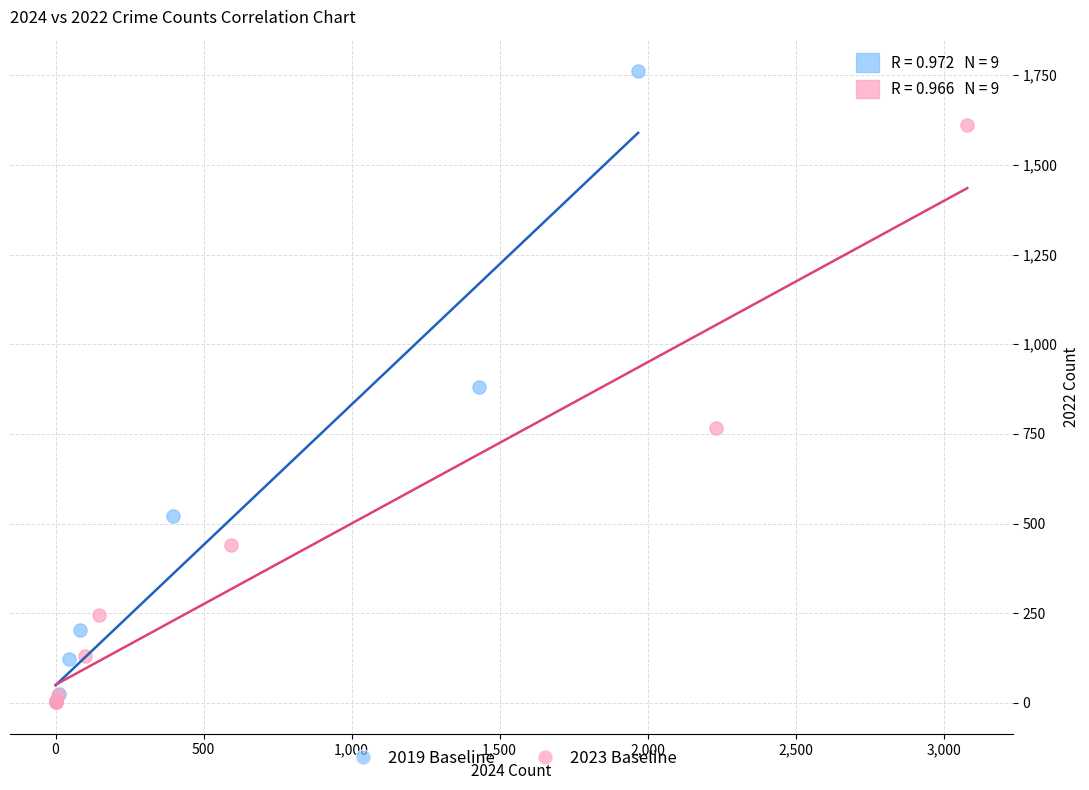

Which series has the largest Y range (max minus min)?

2019 Baseline